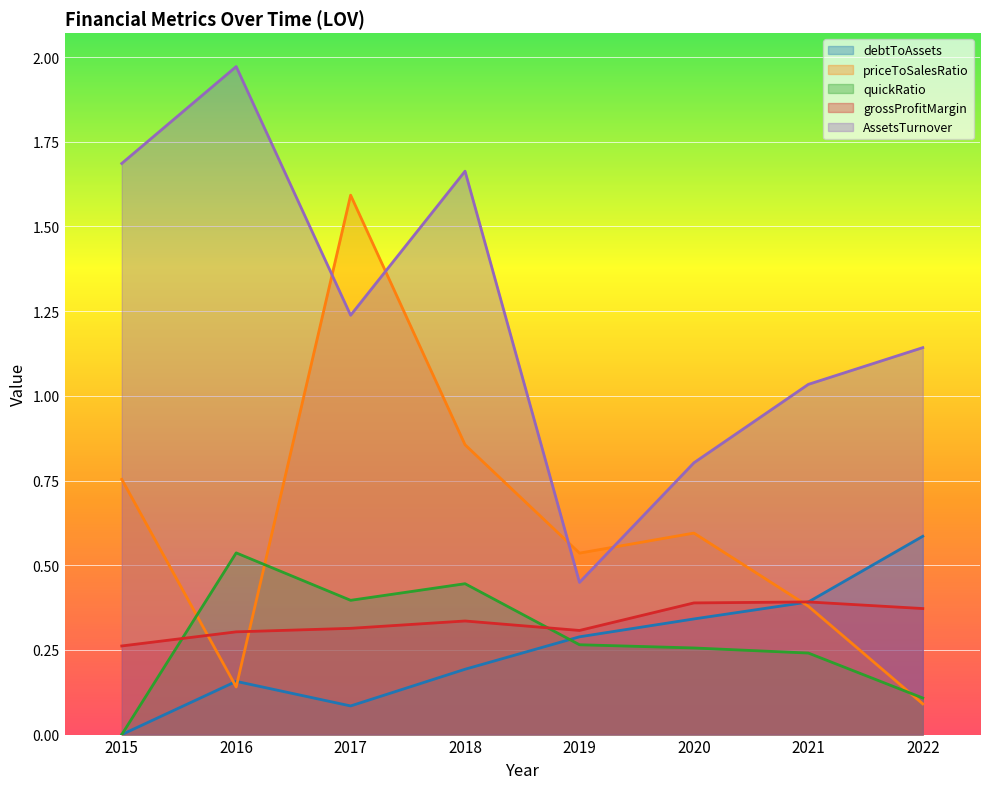

Reading left to right, what are all the values shown in this chart?

debtToAssets: 2015=0.0	2016=0.2	2017=0.1	2018=0.2	2019=0.3	2020=0.3	2021=0.4	2022=0.6
priceToSalesRatio: 2015=0.8	2016=0.1	2017=1.6	2018=0.9	2019=0.5	2020=0.6	2021=0.4	2022=0.1
quickRatio: 2015=0.0	2016=0.5	2017=0.4	2018=0.4	2019=0.3	2020=0.3	2021=0.2	2022=0.1
grossProfitMargin: 2015=0.3	2016=0.3	2017=0.3	2018=0.3	2019=0.3	2020=0.4	2021=0.4	2022=0.4
AssetsTurnover: 2015=1.7	2016=2.0	2017=1.2	2018=1.7	2019=0.4	2020=0.8	2021=1.0	2022=1.1